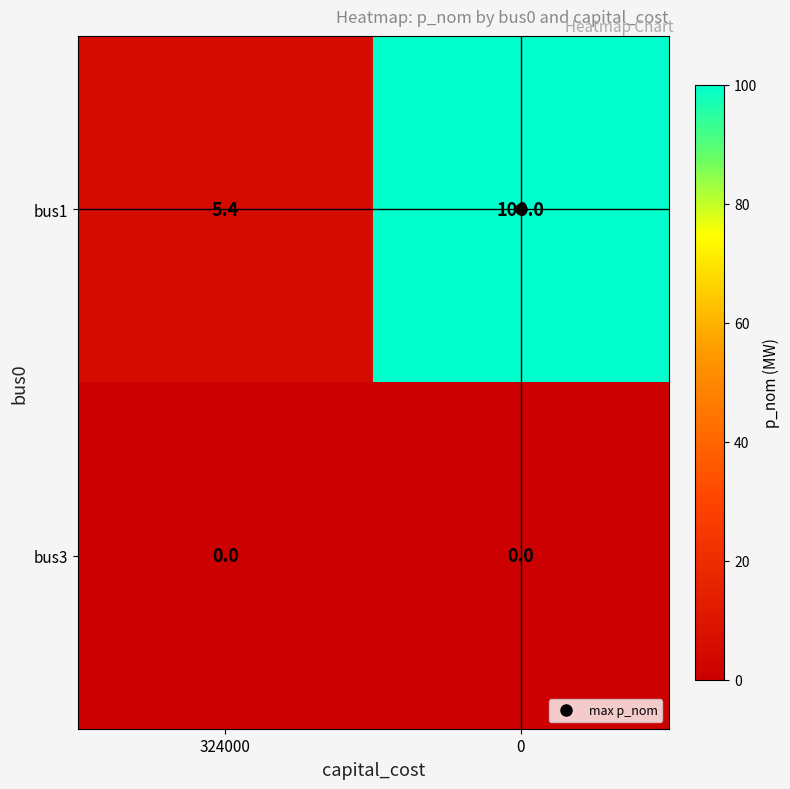

At how many categories does at least one series exceed 18?

1